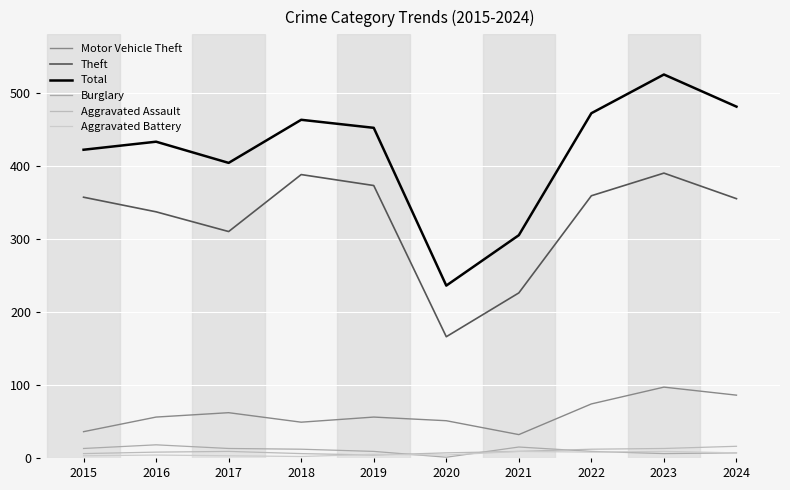

How many lines are shown in the chart?

6